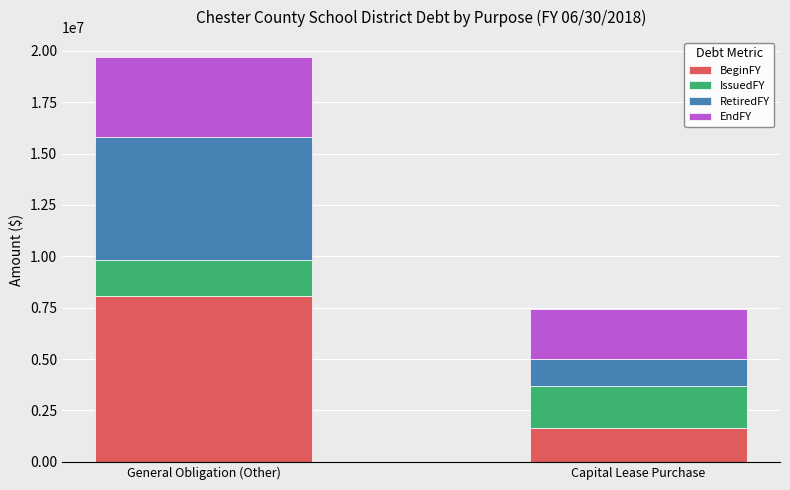

Reading left to right, transcribe the values for BeginFY.

8064863	1638002